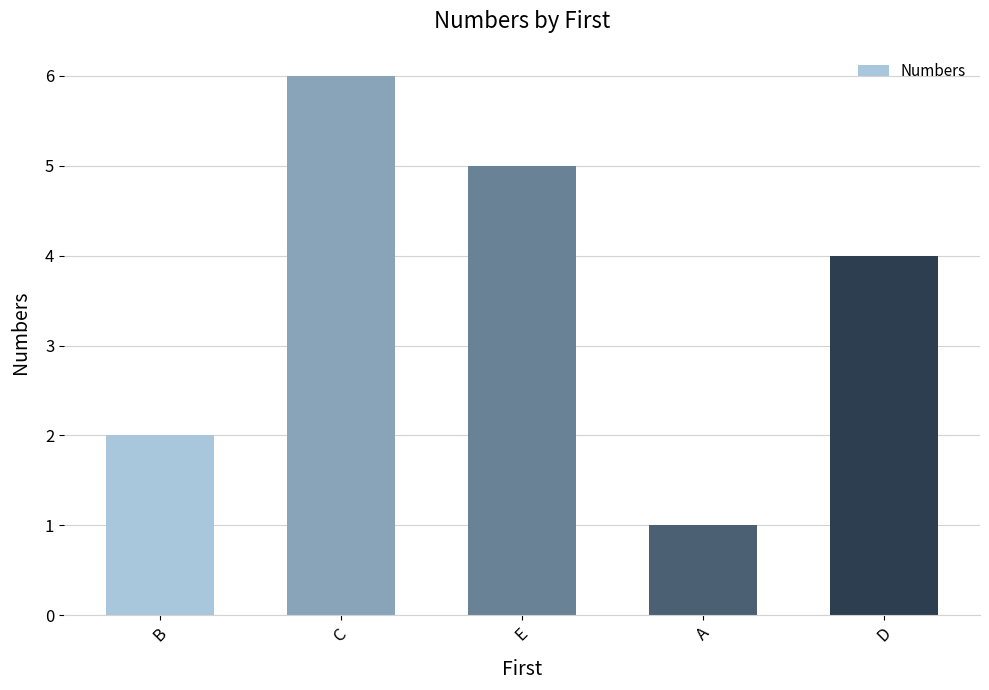

What is the value of the 4th bar from the left?

1